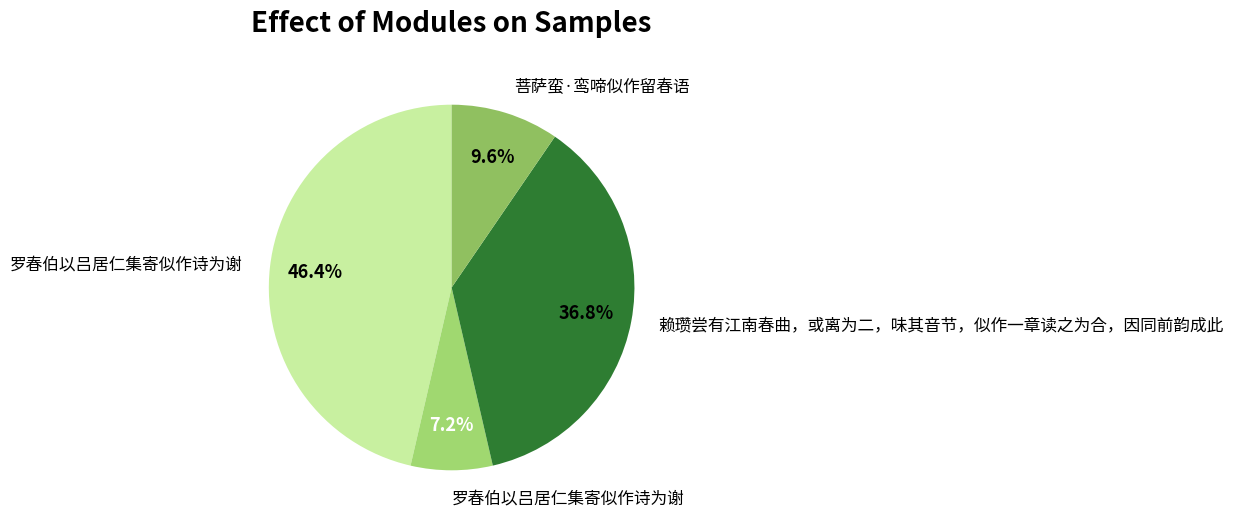

How many segments does this pie chart have?

4